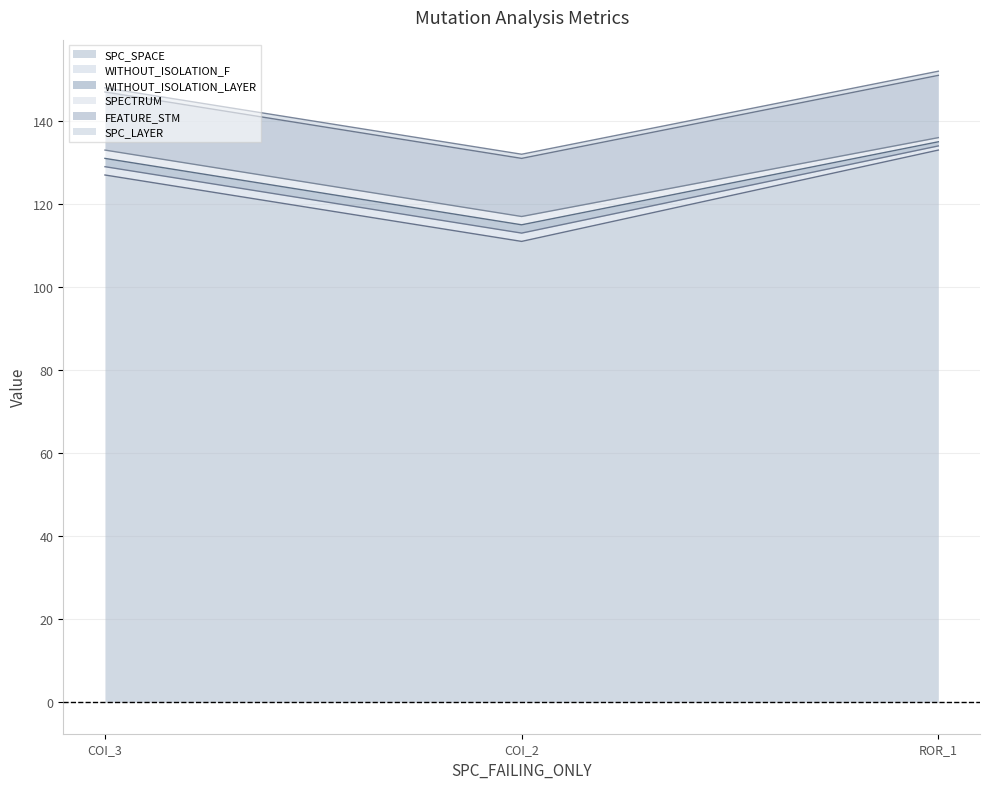

Which series has the largest range (max minus min)?

SPC_SPACE